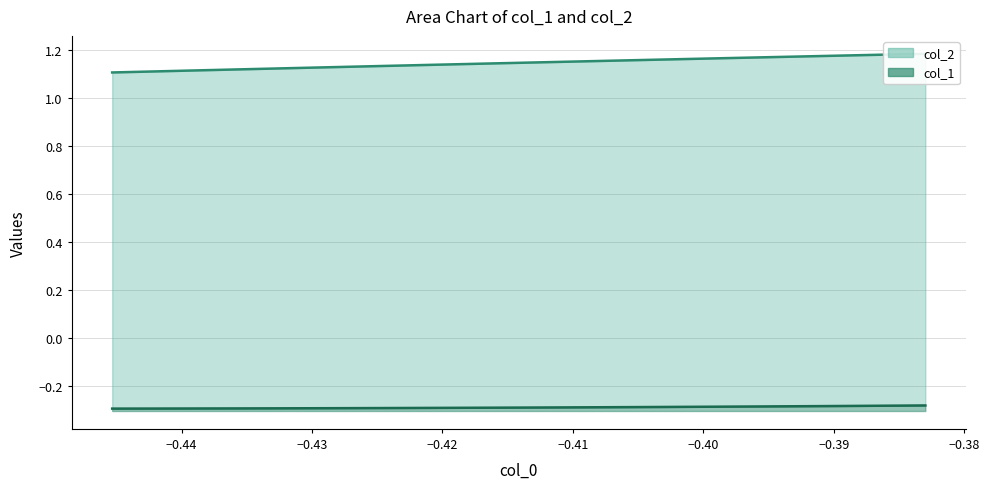

What is the sum of all col_1 values?

-7.6